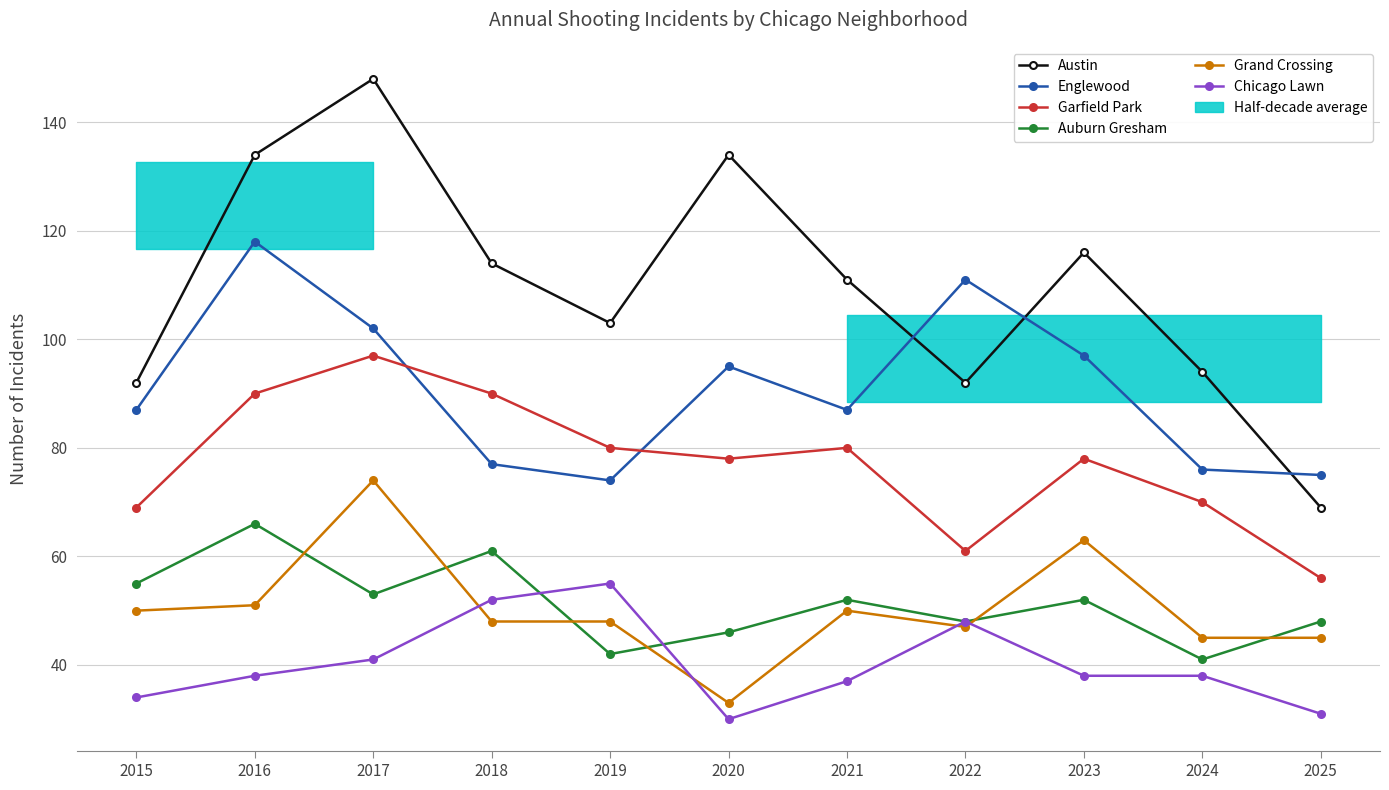

What is the difference between the second highest and minimum values in the Garfield Park series?

34